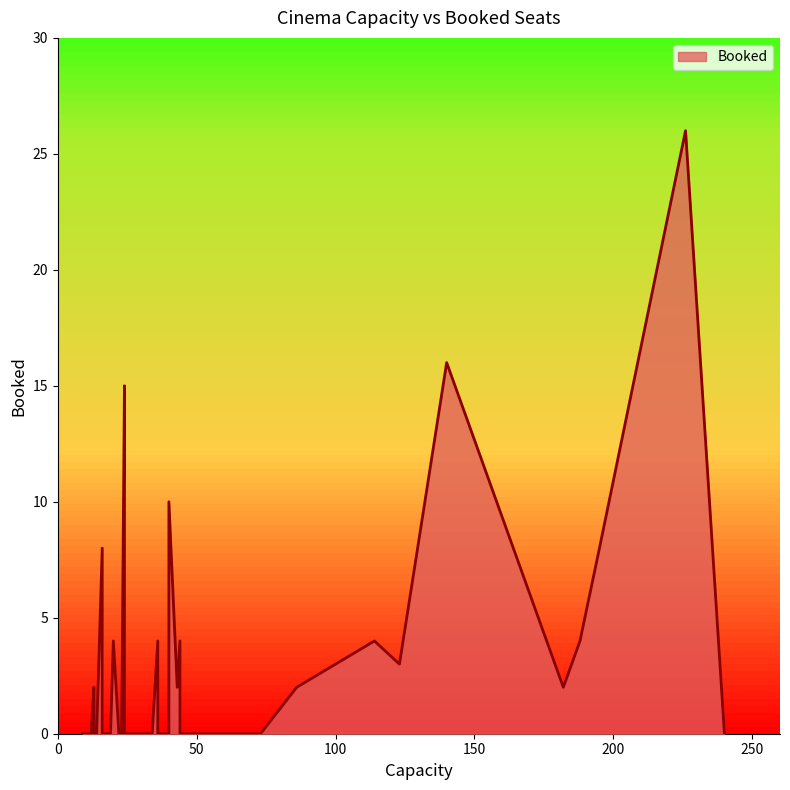

The value at 20 is 1. True or false?

False